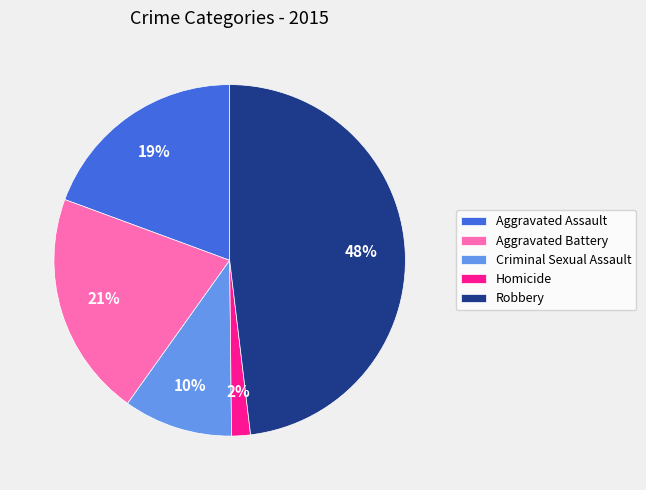

Rank the categories by value from lowest to highest.

Homicide, Criminal Sexual Assault, Aggravated Assault, Aggravated Battery, Robbery